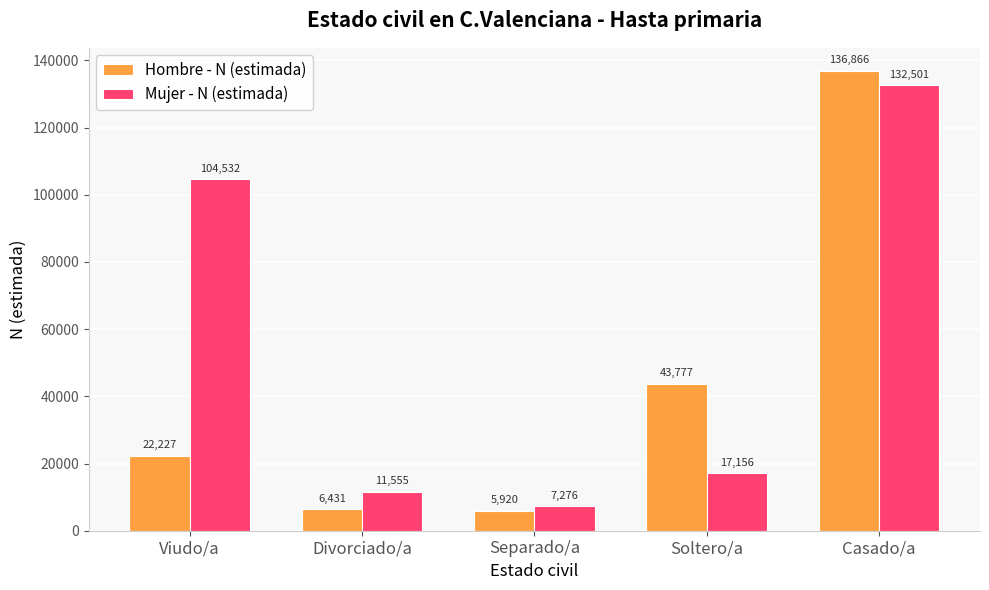

What is the sum of all Hombre - N (estimada) values?

215221